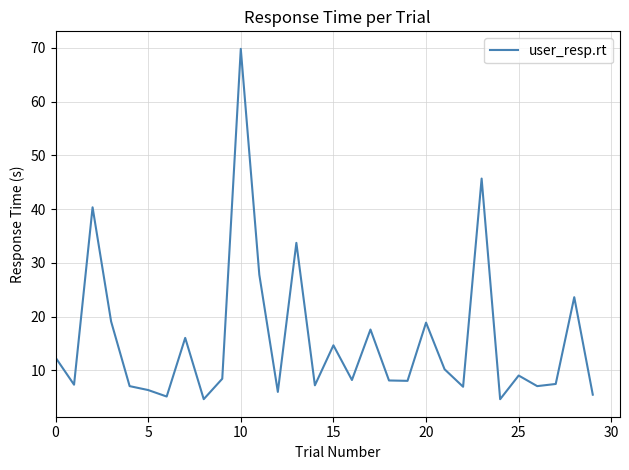

What is the smallest value displayed?

4.7